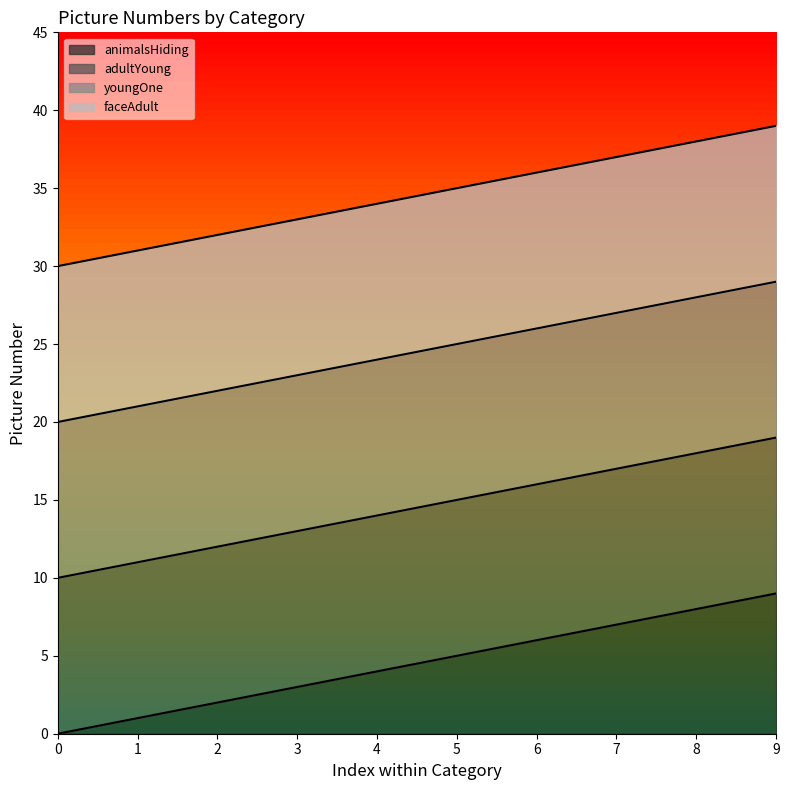

True or false: faceAdult and adultYoung intersect in this chart.

False